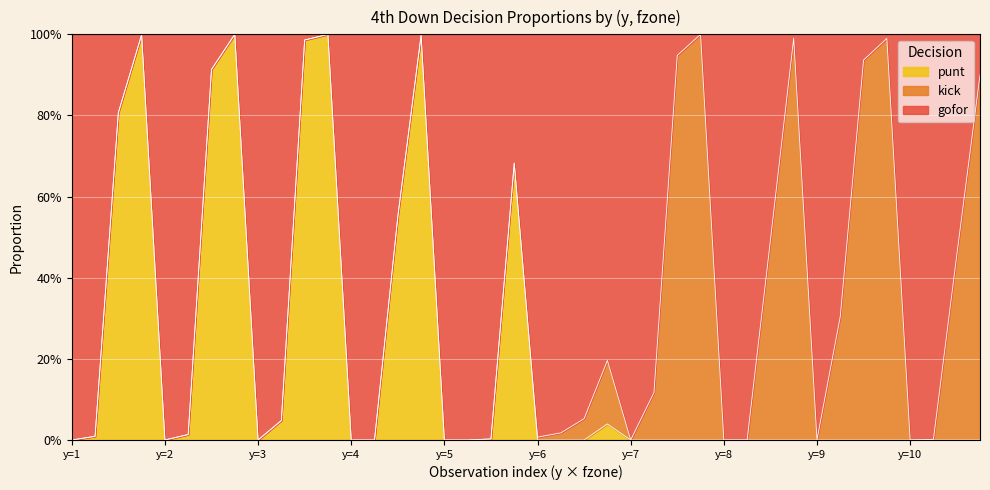

At 17, list the series in order from smallest to largest.

gofor, punt